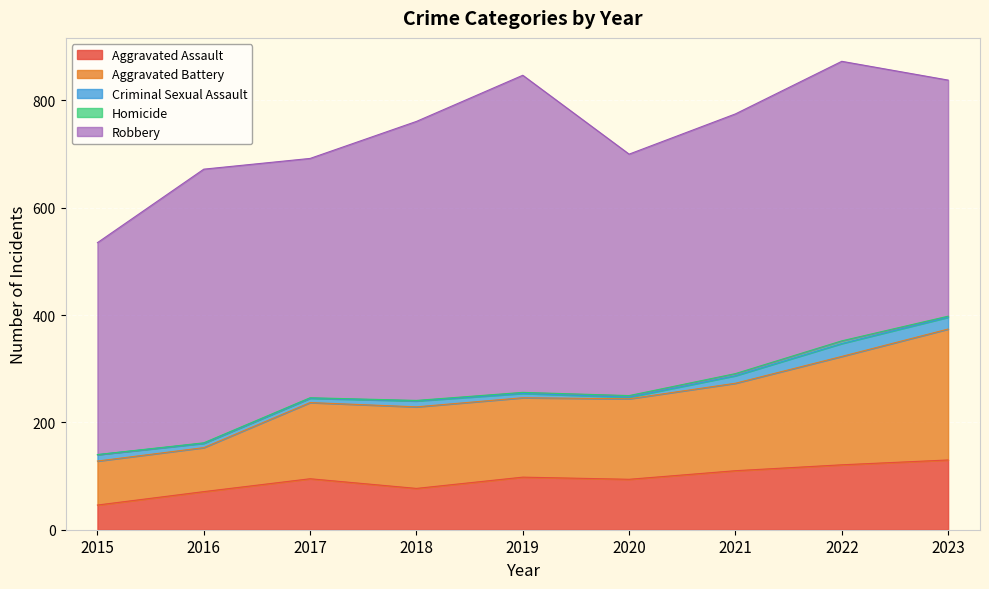

The Criminal Sexual Assault series shows 9 at 2021. True or false?

False